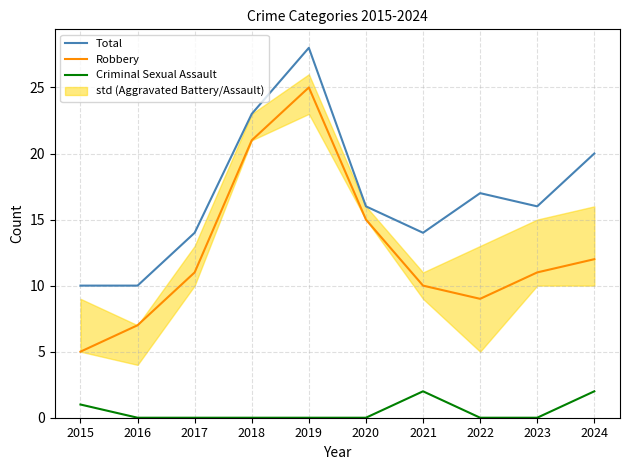

Reading right to left, transcribe all the data shown in this chart.

Total: 2024=20	2023=16	2022=17	2021=14	2020=16	2019=28	2018=23	2017=14	2016=10	2015=10
Robbery: 2024=12	2023=11	2022=9	2021=10	2020=15	2019=25	2018=21	2017=11	2016=7	2015=5
Criminal Sexual Assault: 2024=2	2023=0	2022=0	2021=2	2020=0	2019=0	2018=0	2017=0	2016=0	2015=1